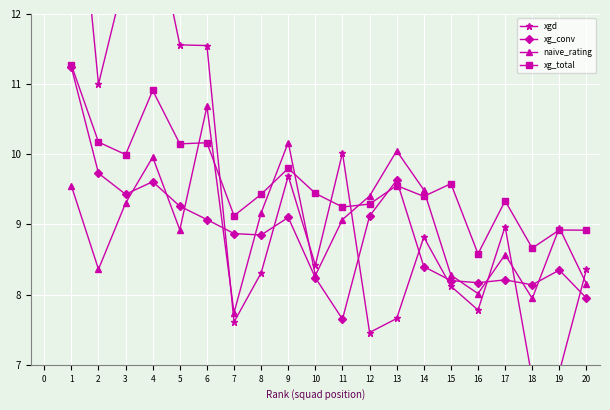

True or false: naive_rating has more than 0 interior local peaks.

True